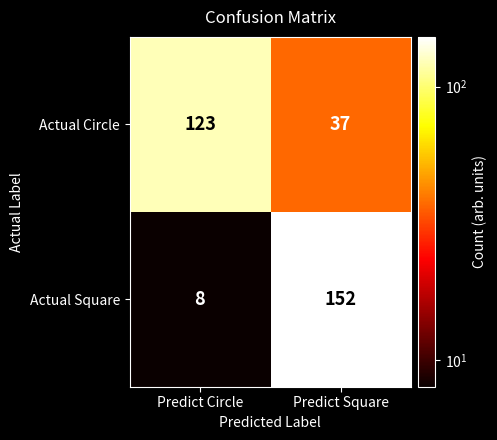

What value does the Actual Circle series have at Predict Circle?

123